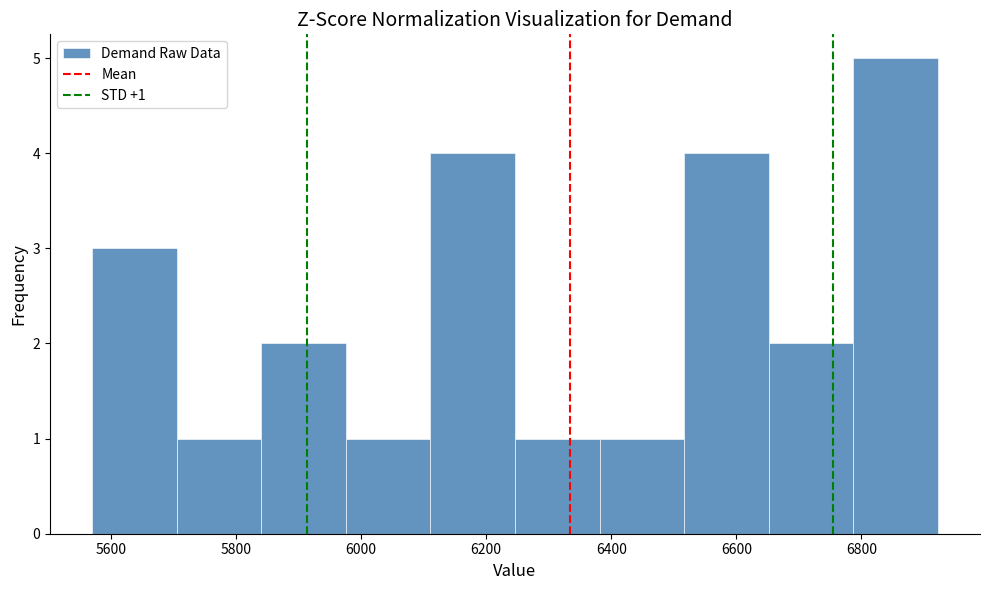

Which range on the x-axis has the tallest bar?

6780 to 6920